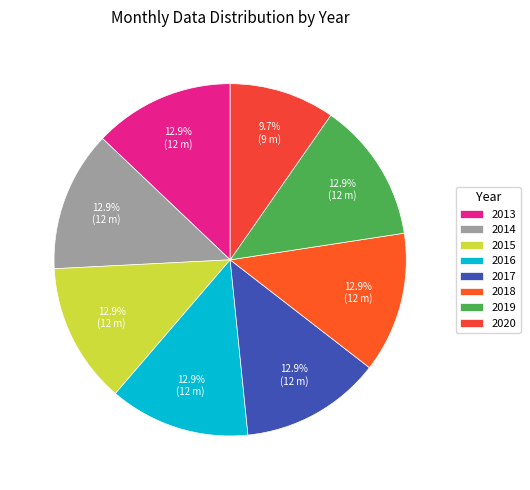

True or false: 2019 accounts for 28% of the total.

False